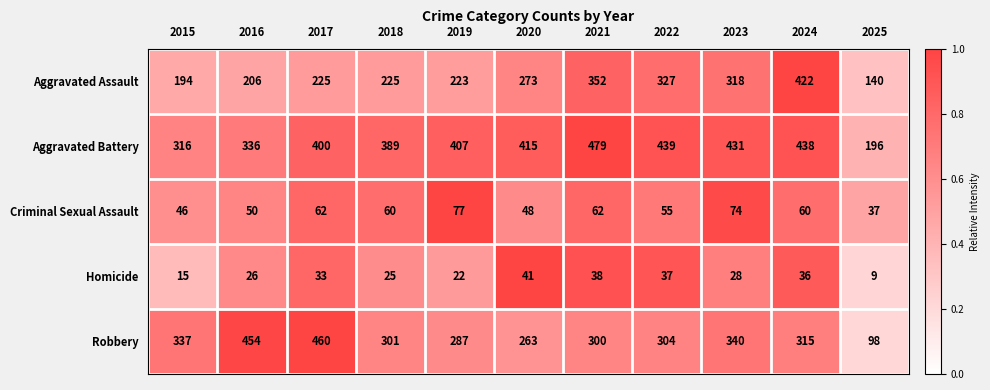

Which category has the lowest value across all series?

2025